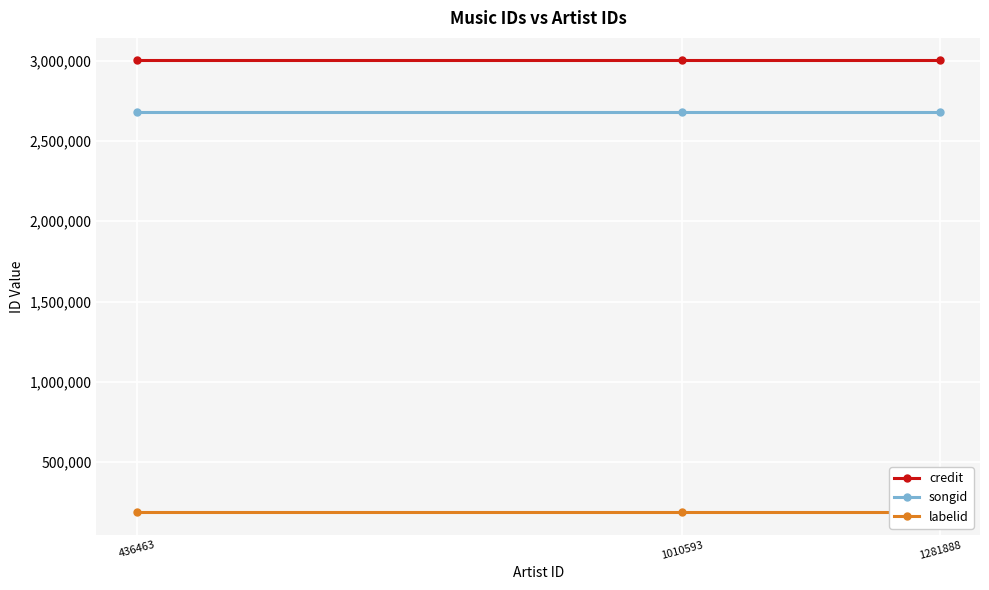

The songid series shows 2680159 at 436463. True or false?

True